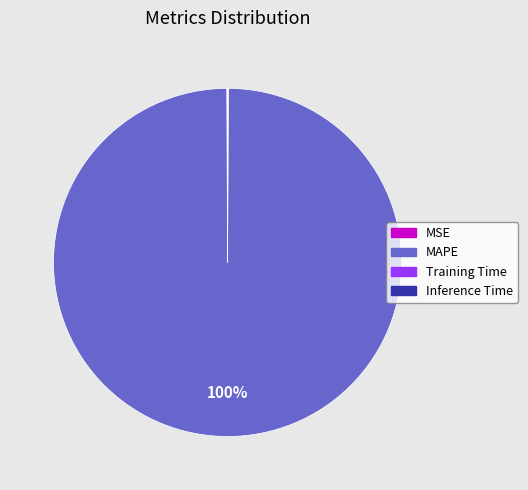

To the nearest percent, what is the difference between the largest and smallest slice percentages?

100%